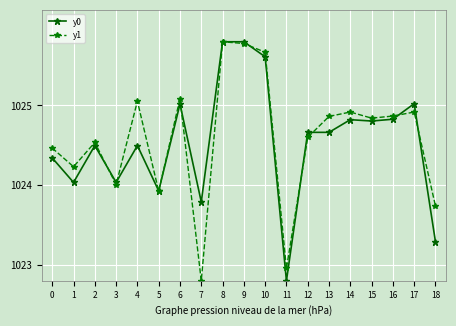

Is the value of y1 at 17 greater than the value of y0 at 16?

Yes